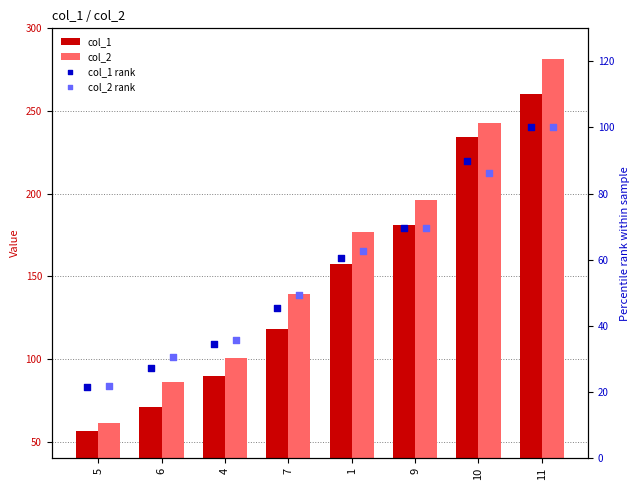

At how many categories does at least one series exceed 279?

1